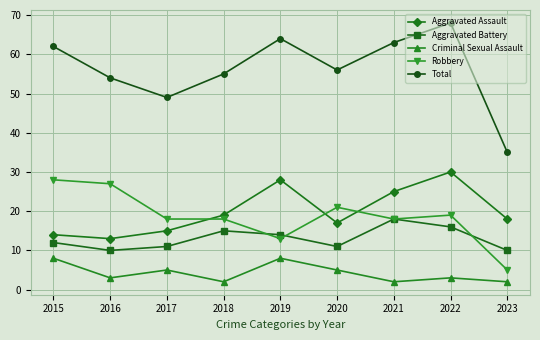

What are all the series names shown in the legend?

Aggravated Assault, Aggravated Battery, Criminal Sexual Assault, Robbery, Total